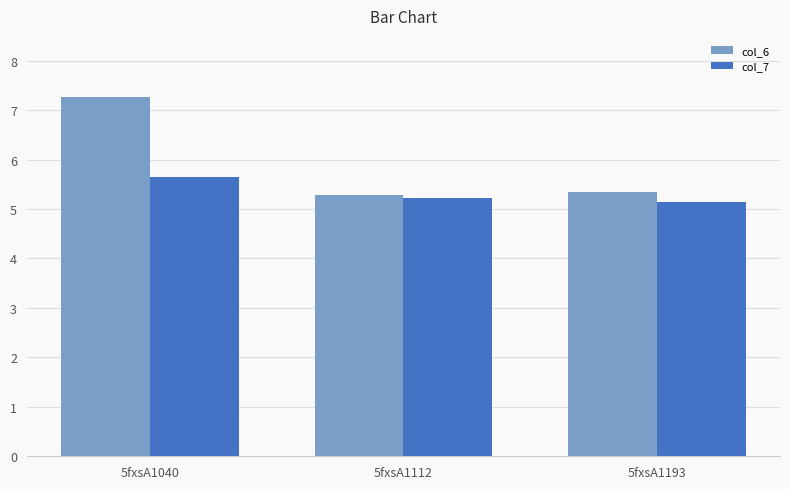

How many data points does each series have?

3